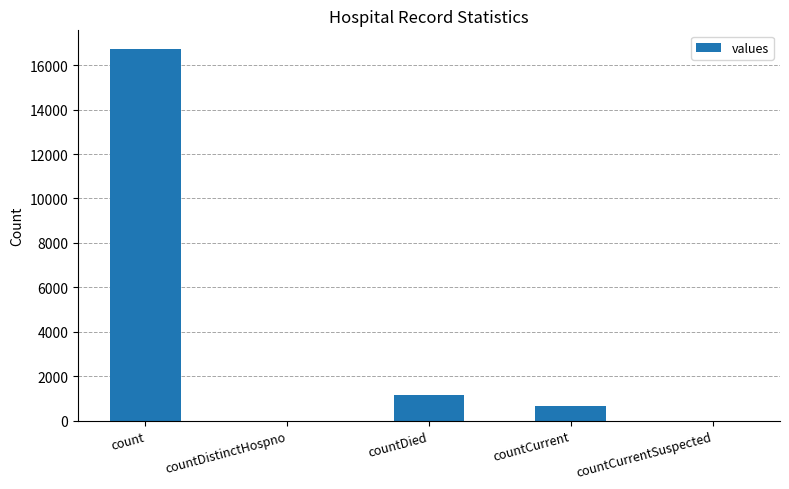

What is the greatest value displayed?

16729